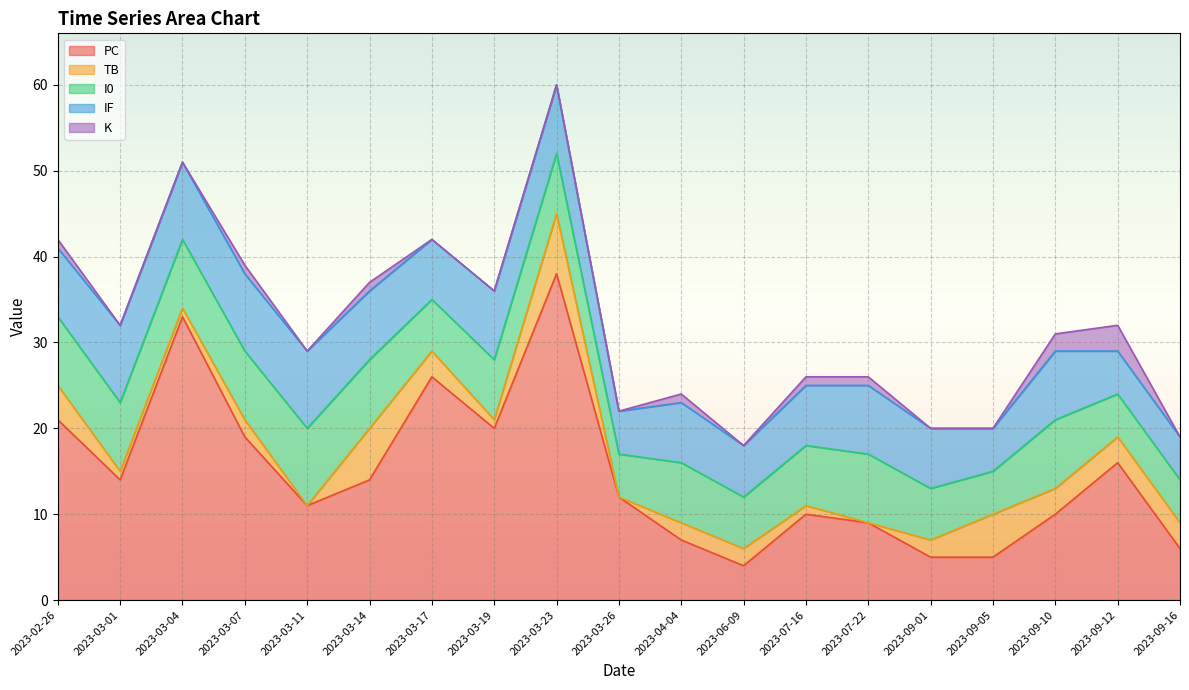

What position from the right is 2023-03-23?

11